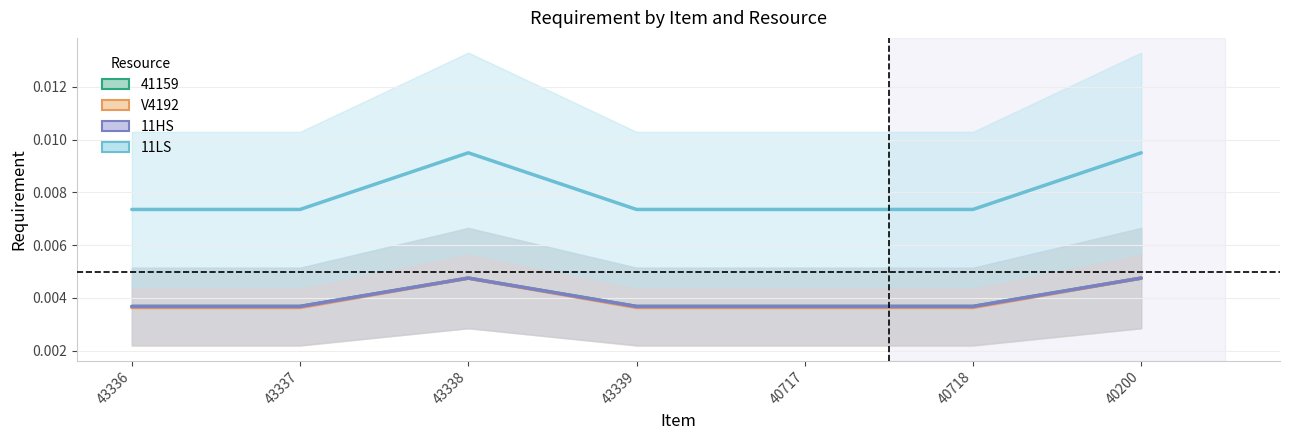

Rank the categories by 11HS value from highest to lowest.

43338, 40200, 43336, 43337, 43339, 40717, 40718